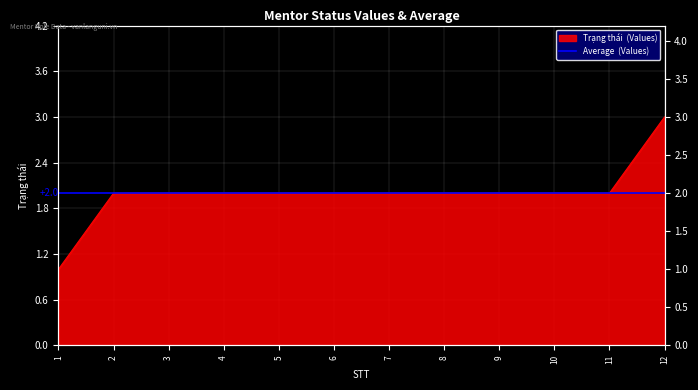

True or false: the data has more than 0 interior local peaks.

False